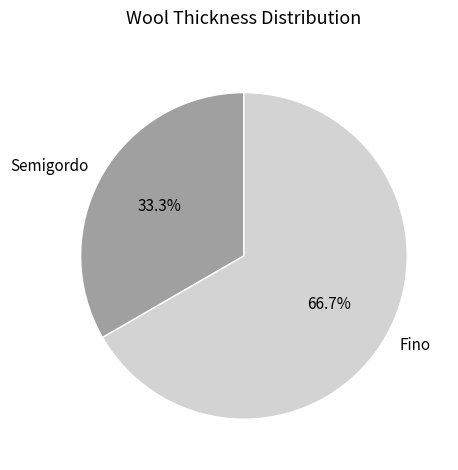

Combined, what portion of the pie is Fino and Semigordo?

100.0%